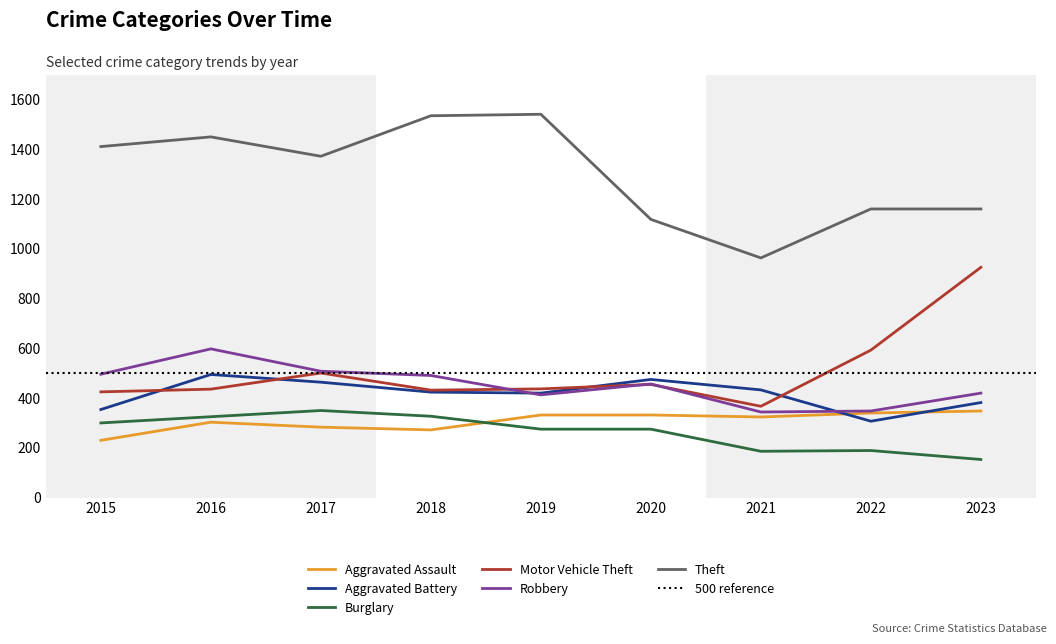

What is the value of the Aggravated Assault point at the 3rd from the left?

283